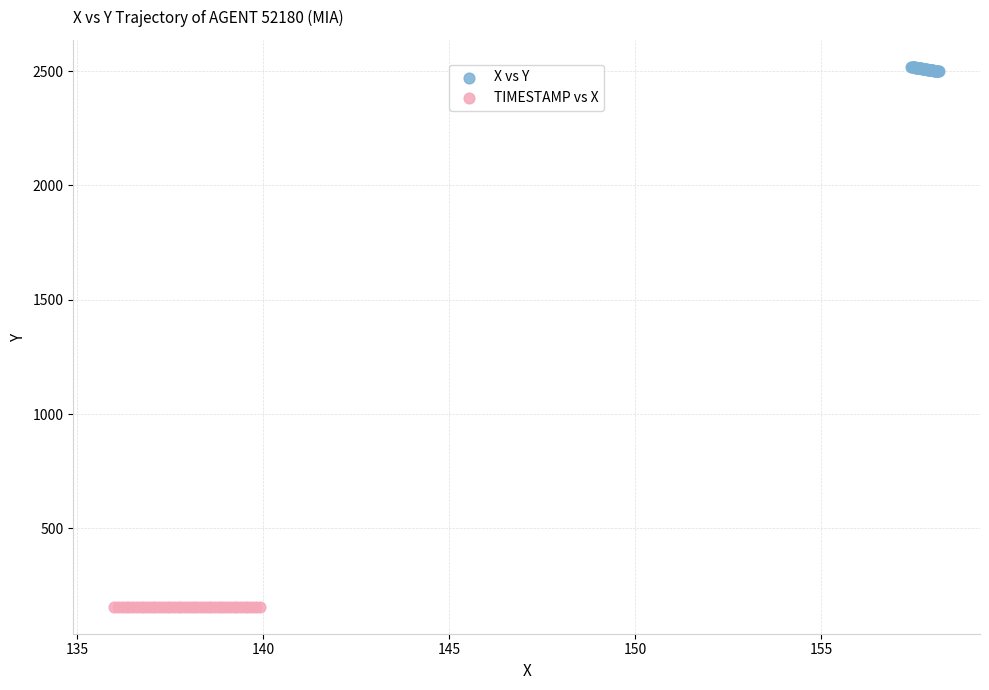

Which series contains the highest Y value?

X vs Y